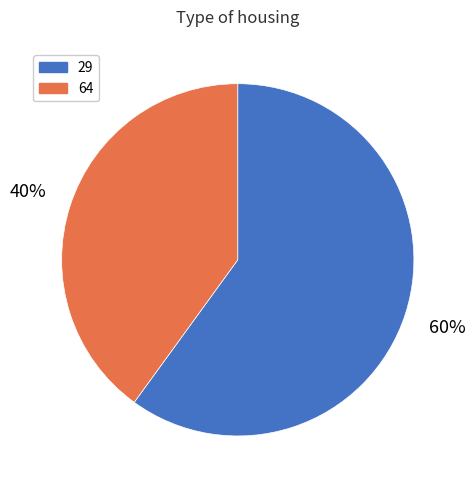

Between 64 and 29, which is larger?

29